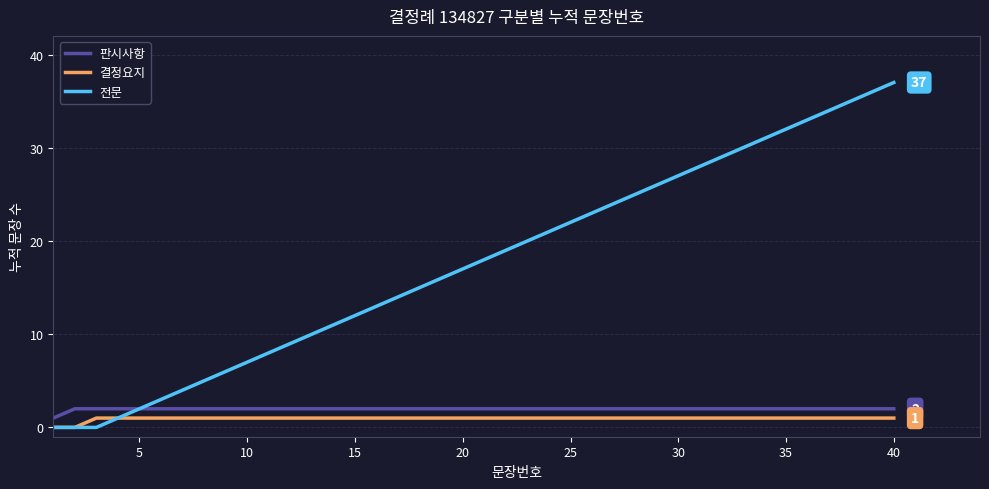

Which series has the largest total across all categories?

전문